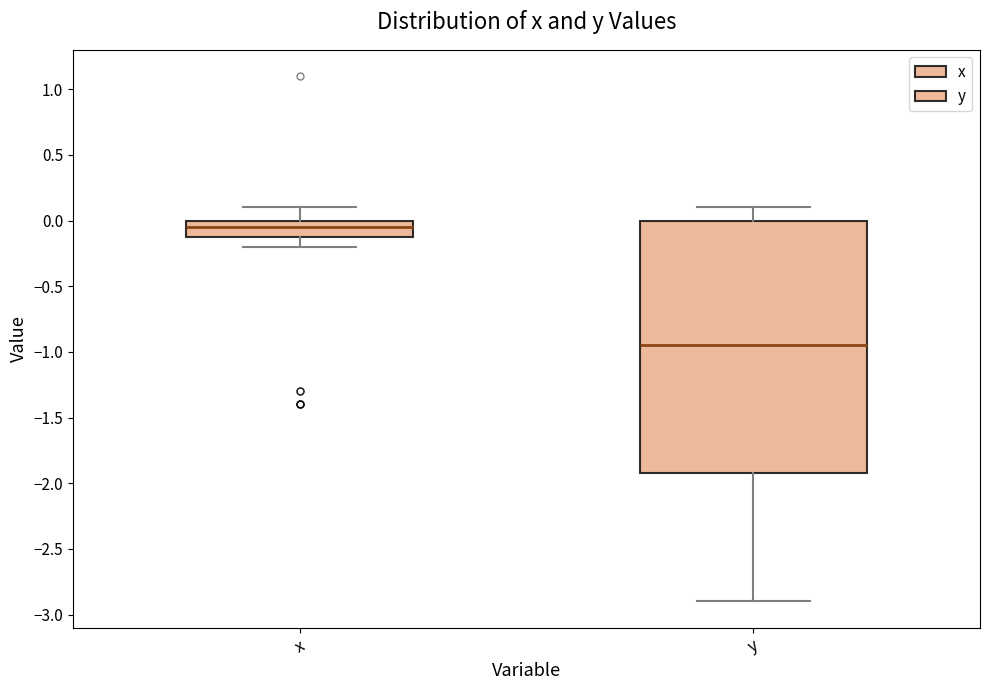

Reading left to right, transcribe this box plot: for each box, give where its median line is, the range the box spans, and where its two whiskers end, as read against the y-axis. The values are not printed on the chart, so give them approximately, as read against the axis.

x: median -0.05, box -0.10 to 0.00, whiskers -0.20 to 0.10
y: median -0.95, box -1.90 to 0.00, whiskers -2.90 to 0.10